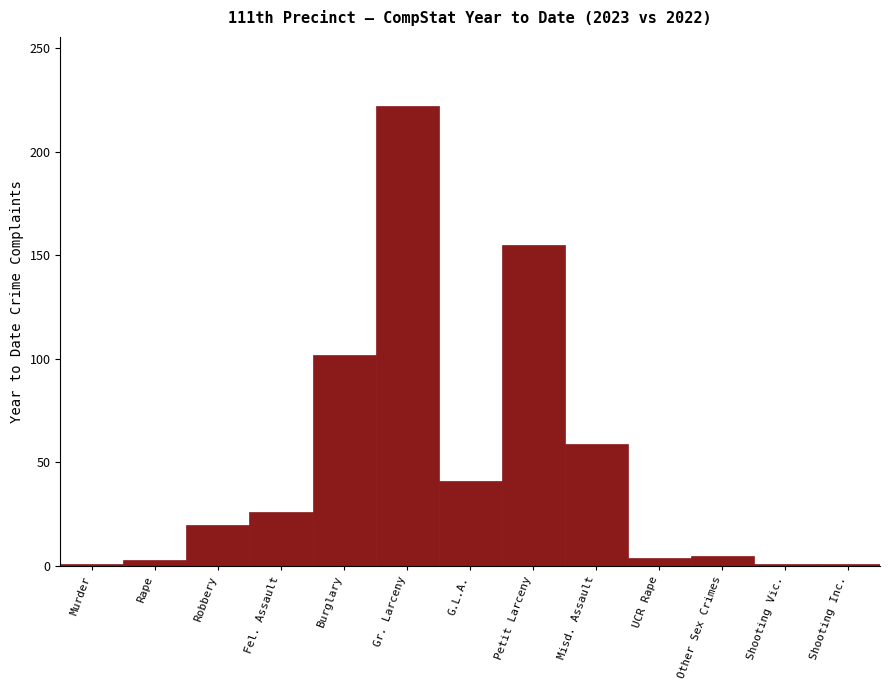

Which label corresponds to the largest value in the chart?

Gr. Larceny